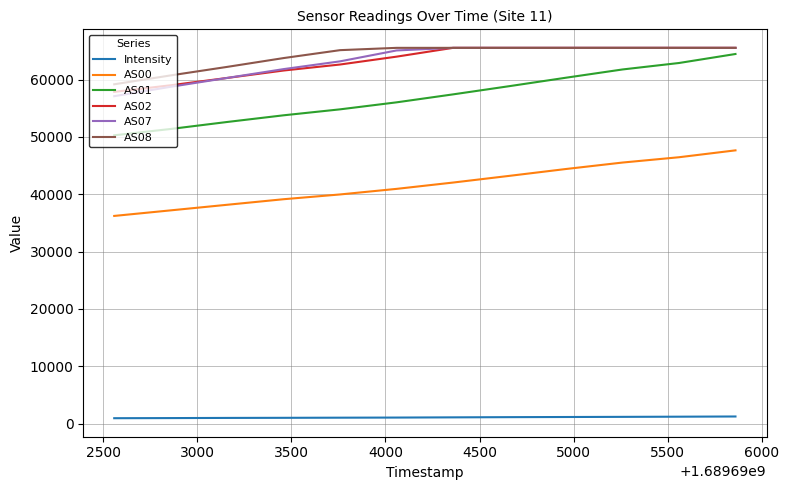

What is the maximum value shown in the chart?

65535.0